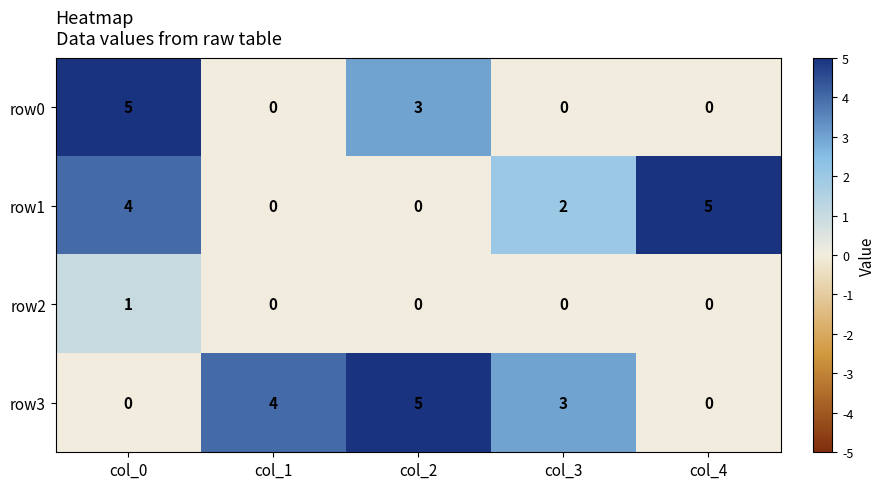

Which category has the highest value in the row1 series?

col_4